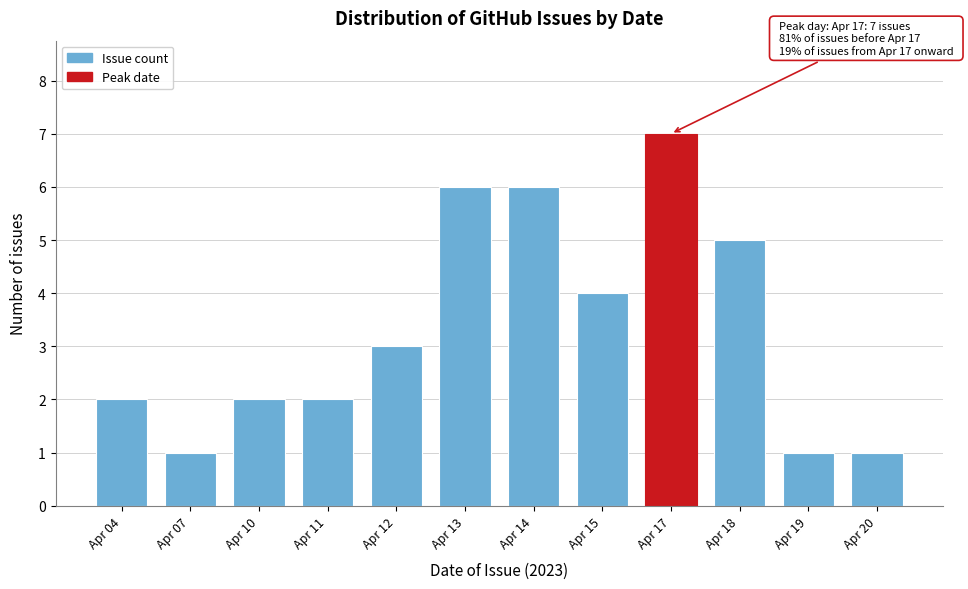

Reading left to right, list all the values displayed in this chart.

Apr 04=2	Apr 07=1	Apr 10=2	Apr 11=2	Apr 12=3	Apr 13=6	Apr 14=6	Apr 15=4	Apr 17=7	Apr 18=5	Apr 19=1	Apr 20=1